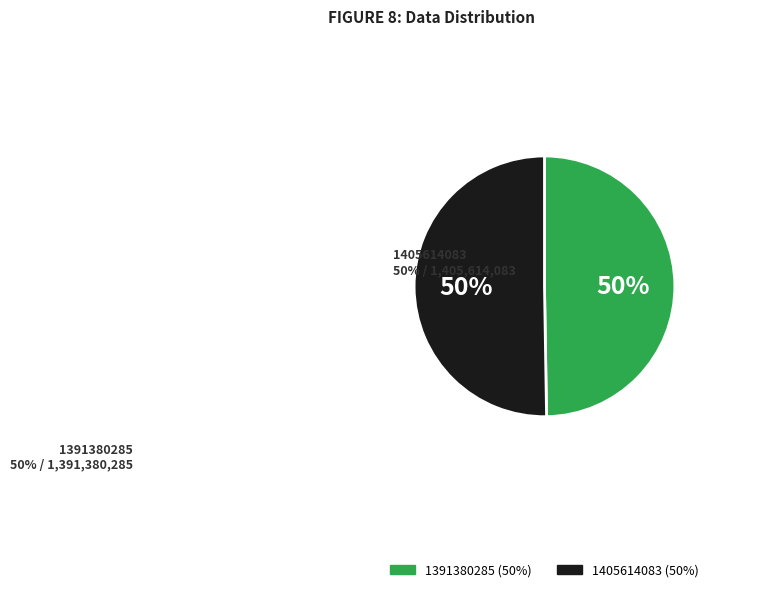

Count the number of slices in the pie.

2